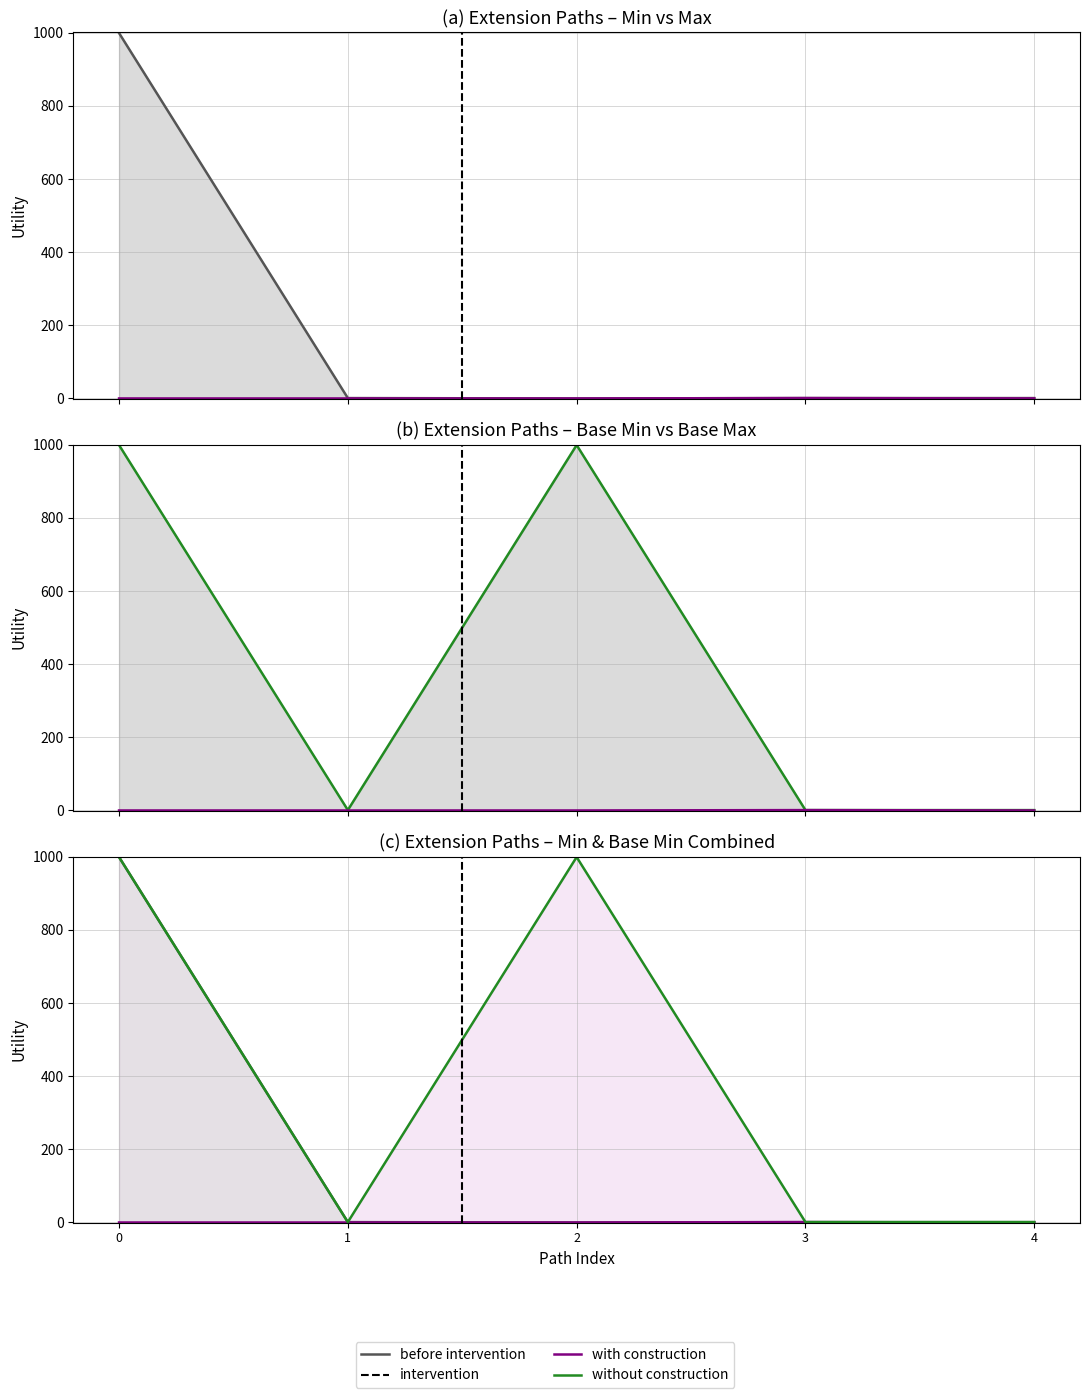

What is the value of the Base Max_numeric point at the 5th from the left?

1